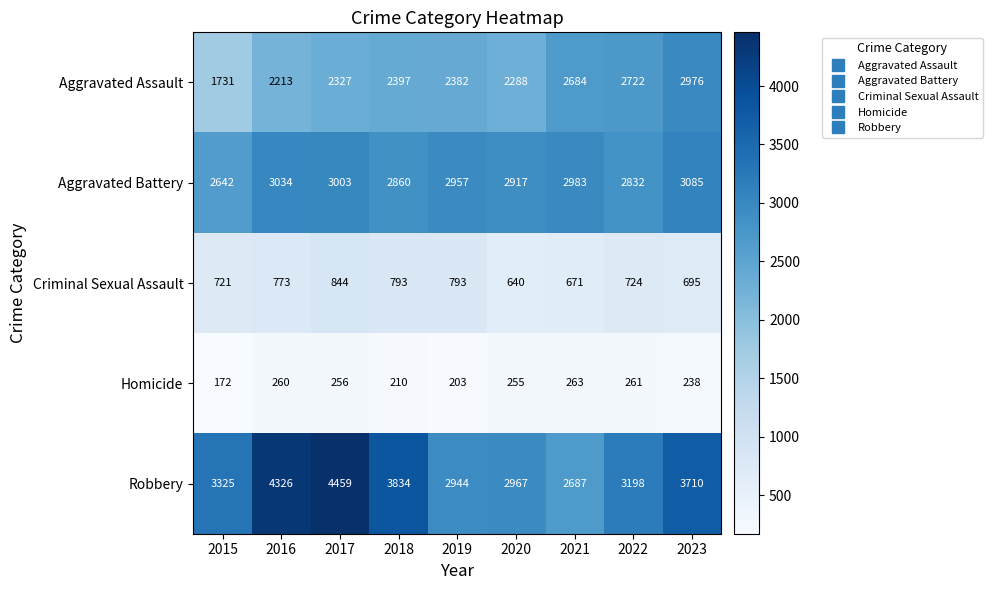

Which label corresponds to the largest value in the chart?

2017